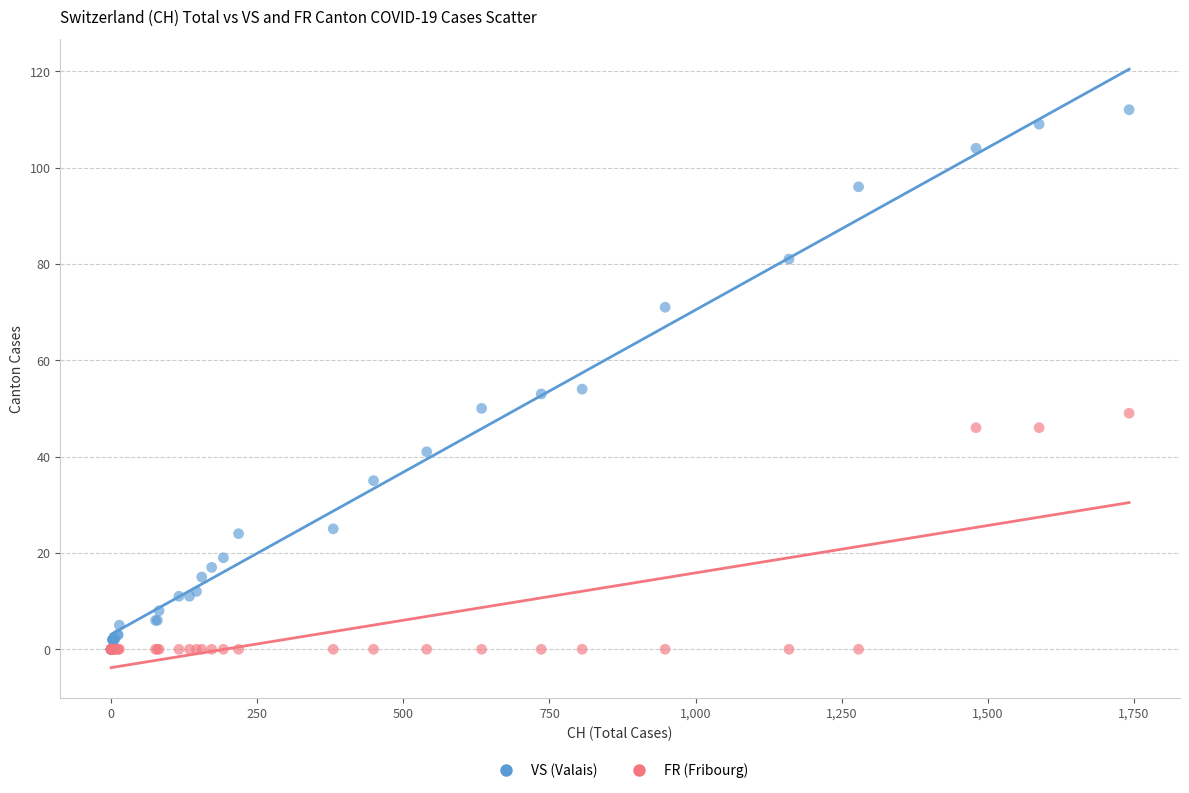

What are all the series names shown in the legend?

VS (Valais), FR (Fribourg)